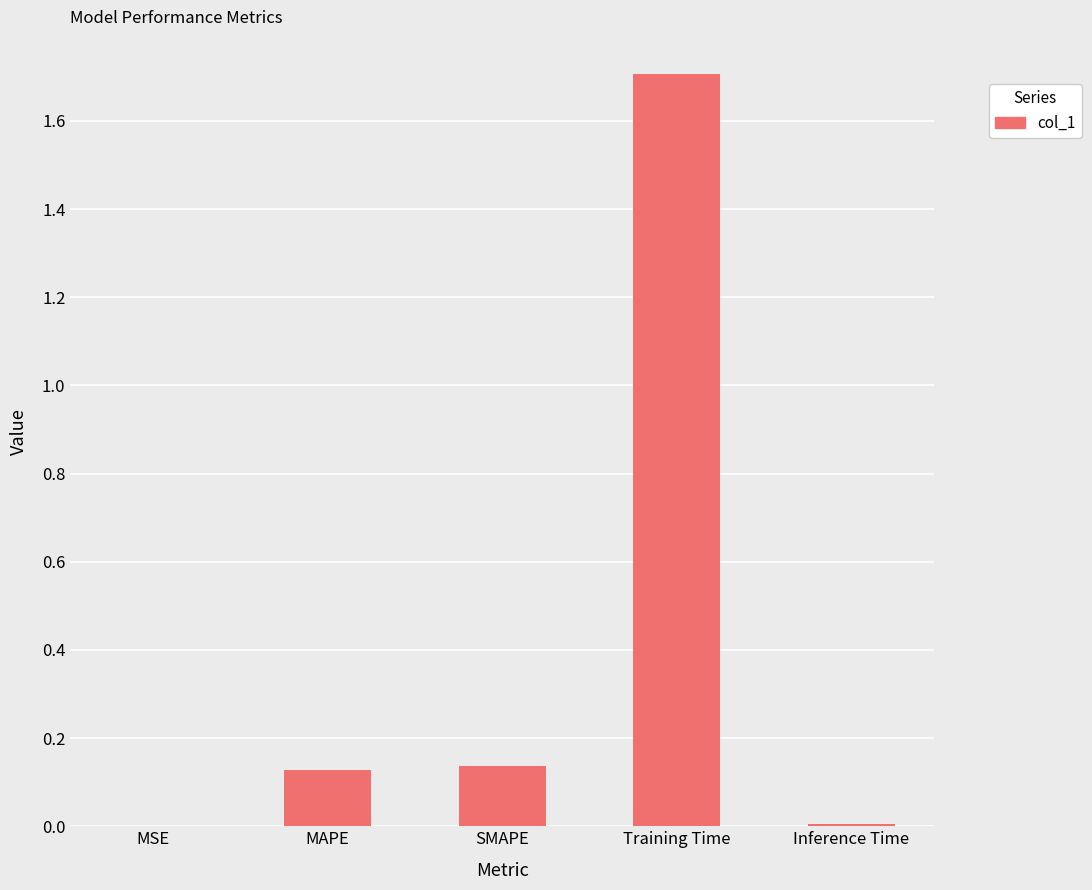

Between Training Time and Inference Time, which is larger?

Training Time